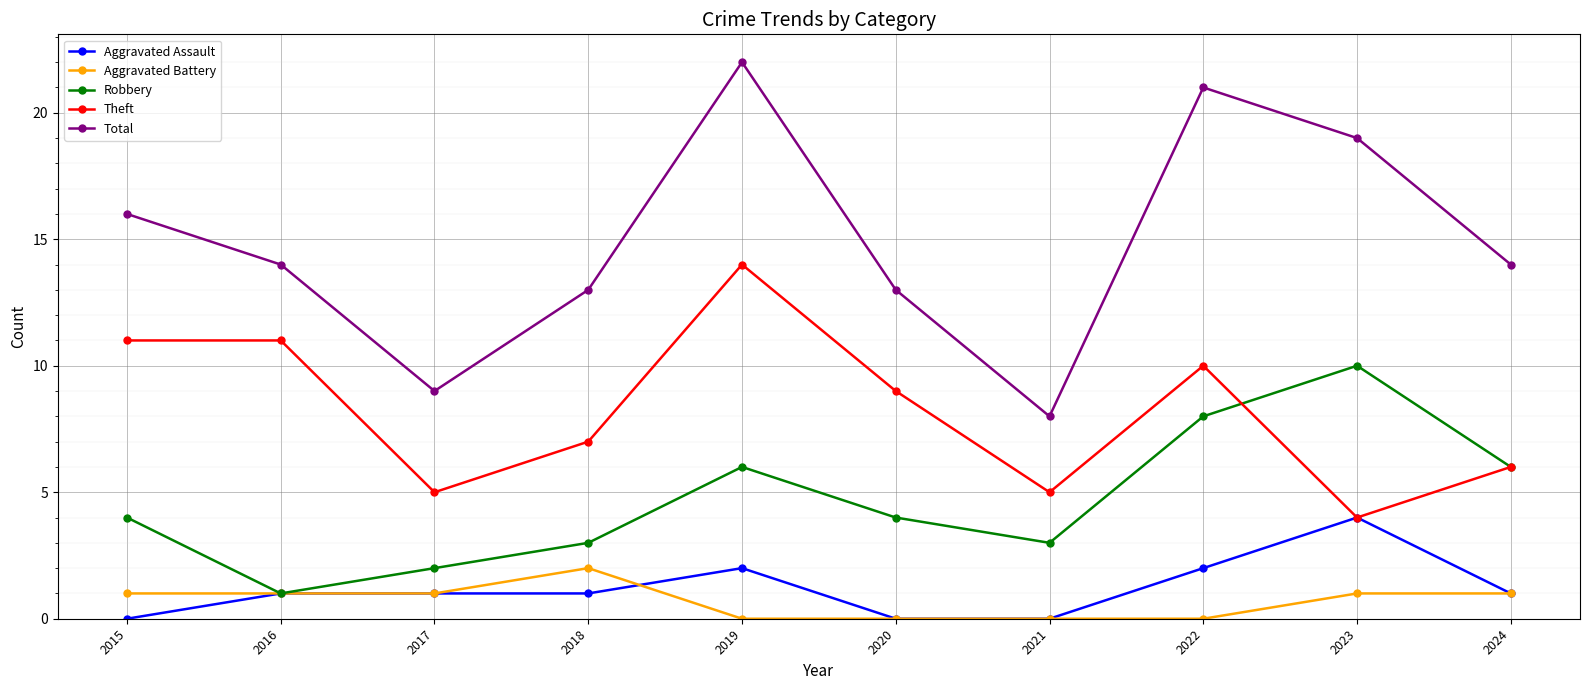

The Total series shows 25 at 2016. True or false?

False